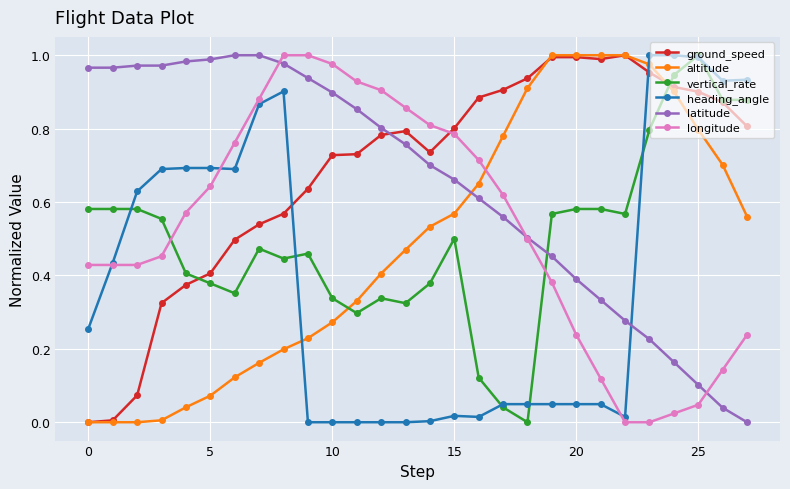

How many intersections are there between vertical_rate and longitude?

2